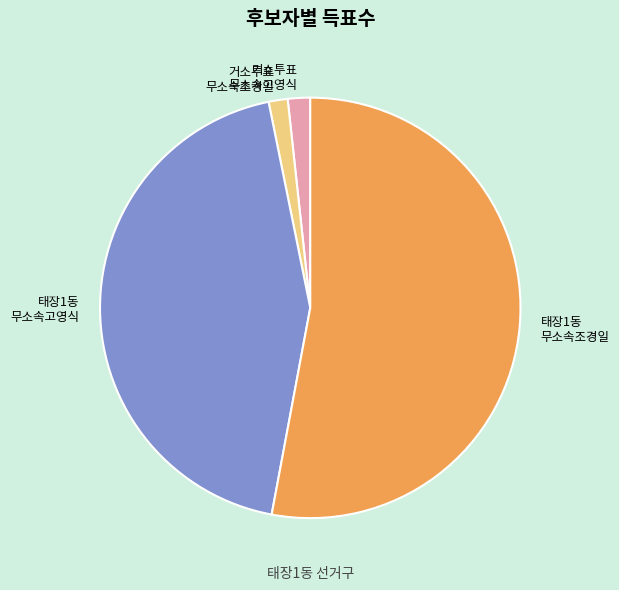

Do 거소투표 무소속조경일 and 태장1동 무소속고영식 together represent more than half of the pie?

No